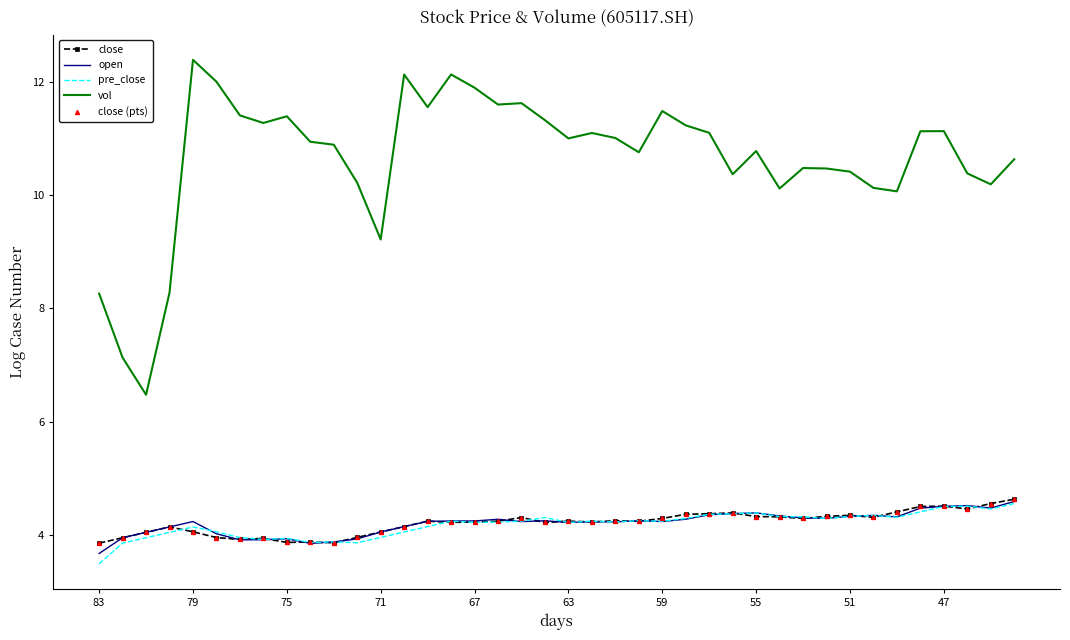

What is the greatest value displayed?

12.4